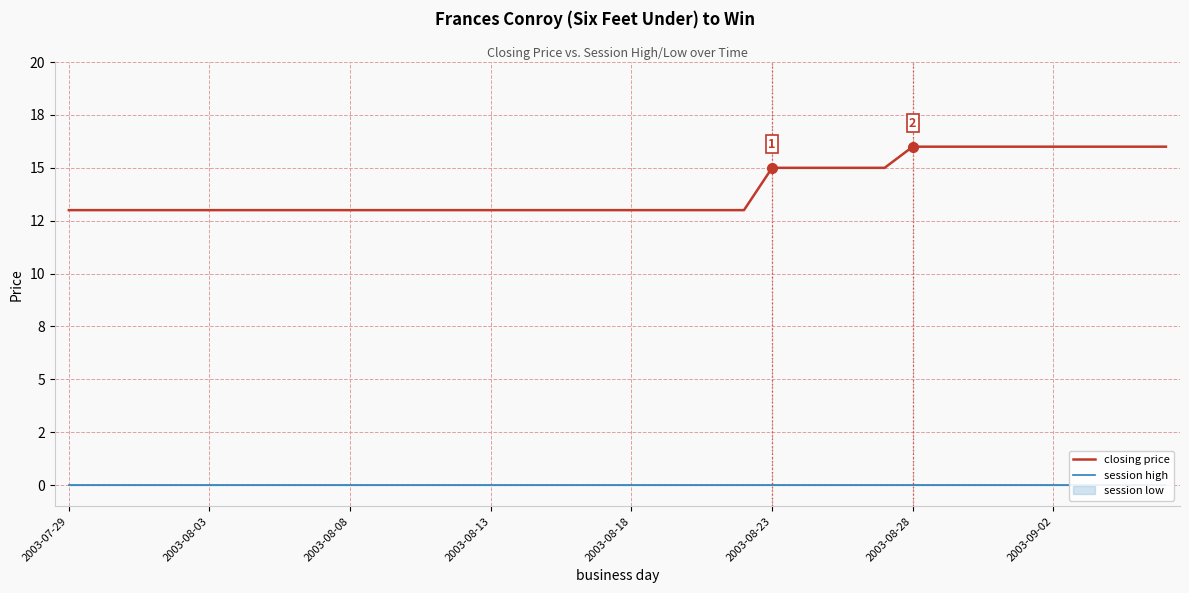

What position from the right is 16?

24